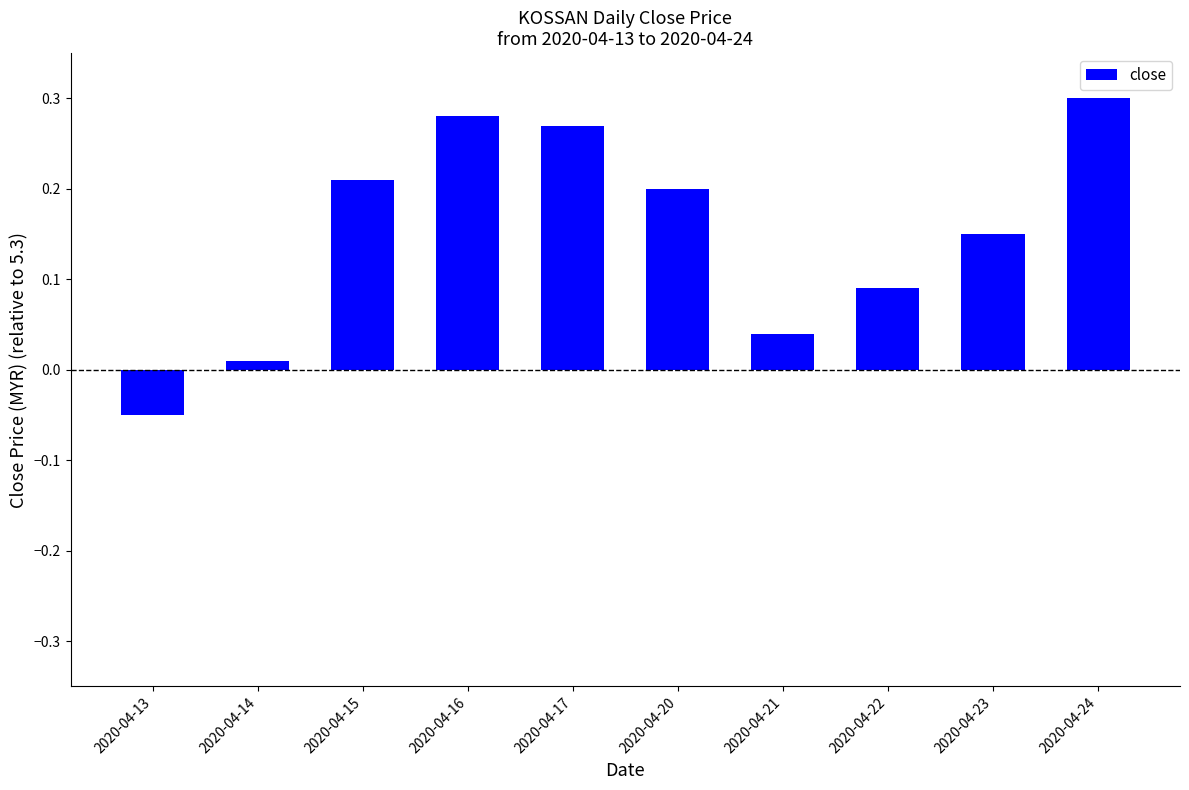

List the labels in order of value, smallest first.

2020-04-13, 2020-04-14, 2020-04-21, 2020-04-22, 2020-04-23, 2020-04-20, 2020-04-15, 2020-04-17, 2020-04-16, 2020-04-24